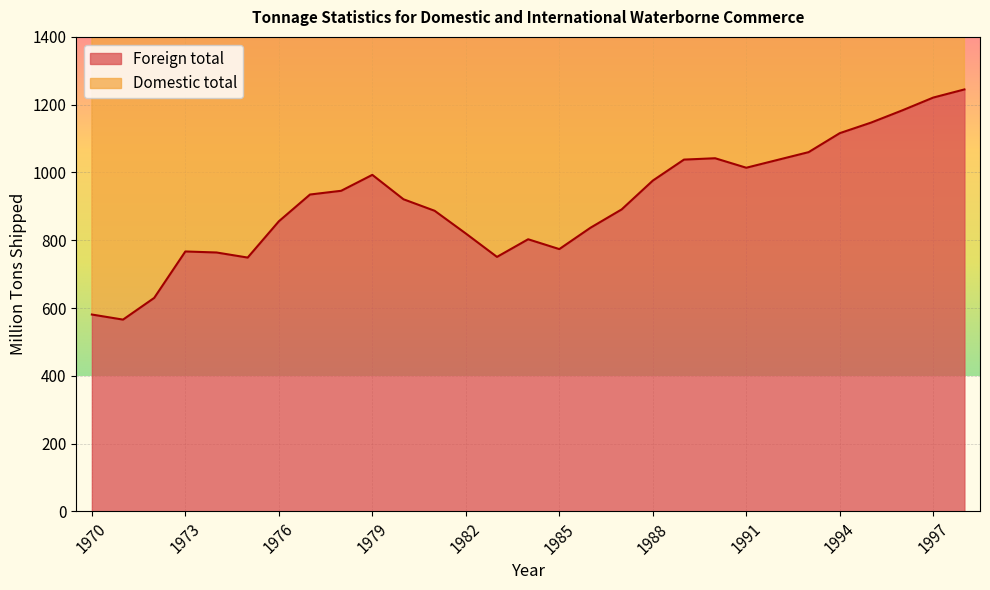

Reading left to right, extract all data points from this chart.

581	566	630	767	764	749	856	935	946	993	921	887	820	751	803	774	837	891	976	1038	1042	1014	1037	1060	1116	1147	1183	1221	1245